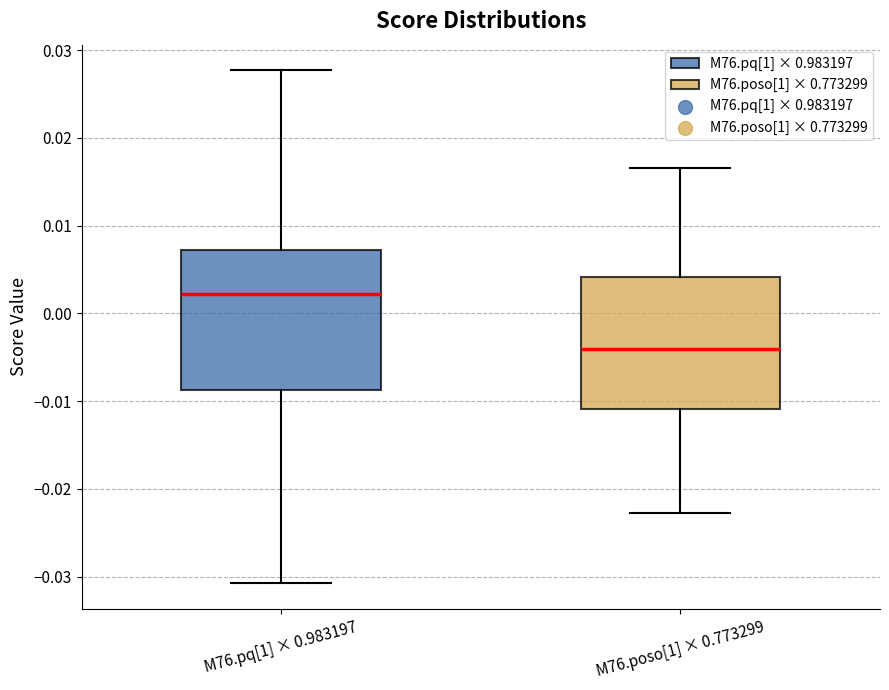

Reading left to right, read every box against the y-axis: the position of its median line, the range the box covers, and the ends of its whiskers. The values are not printed on the chart, so give them approximately, as read against the axis.

M76.pq[1] × 0.983197: median 0.002, box -0.009 to 0.007, whiskers -0.031 to 0.028
M76.poso[1] × 0.773299: median -0.004, box -0.011 to 0.004, whiskers -0.023 to 0.017